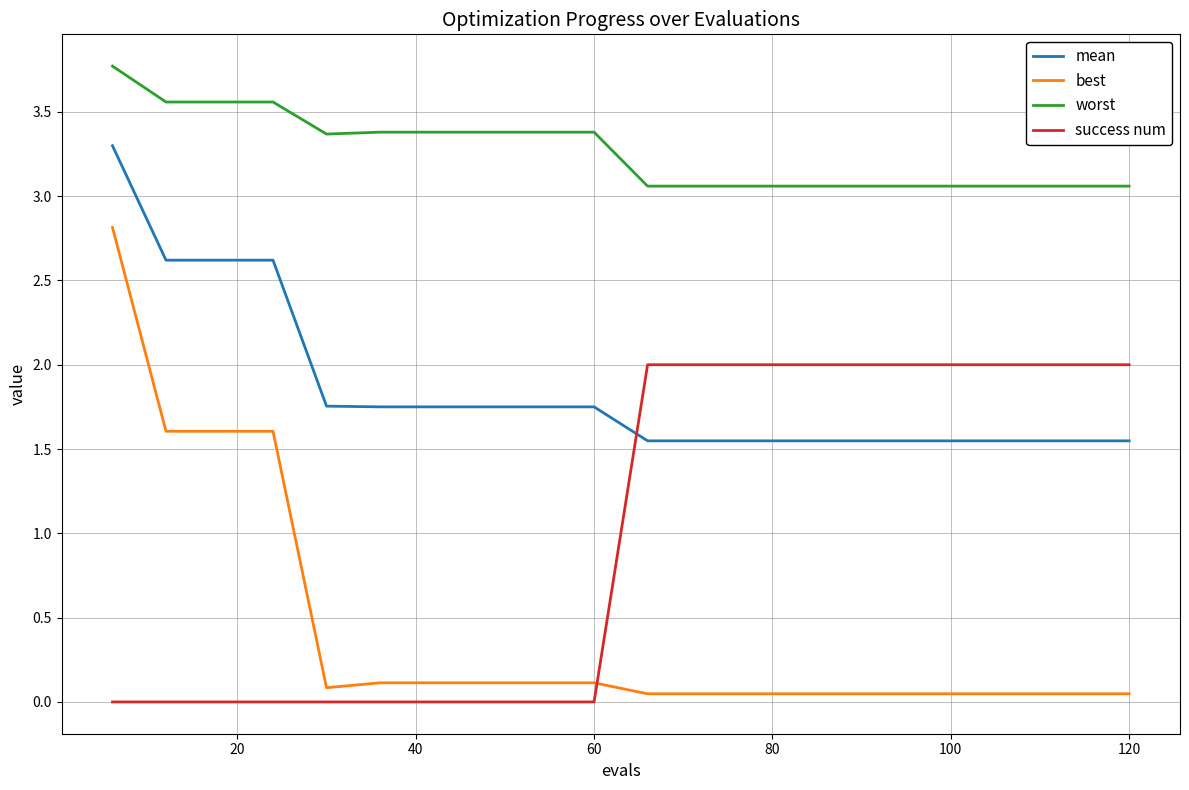

True or false: mean and worst intersect in this chart.

False